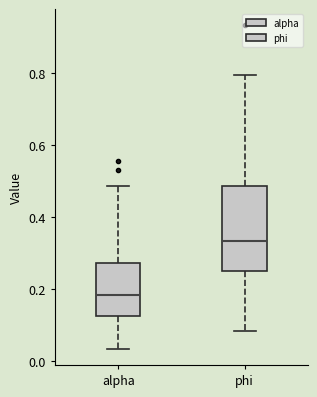

Where is the upper edge of the box for phi on the y-axis? The values are not printed on the chart, so give them approximately, as read against the axis.

0.48